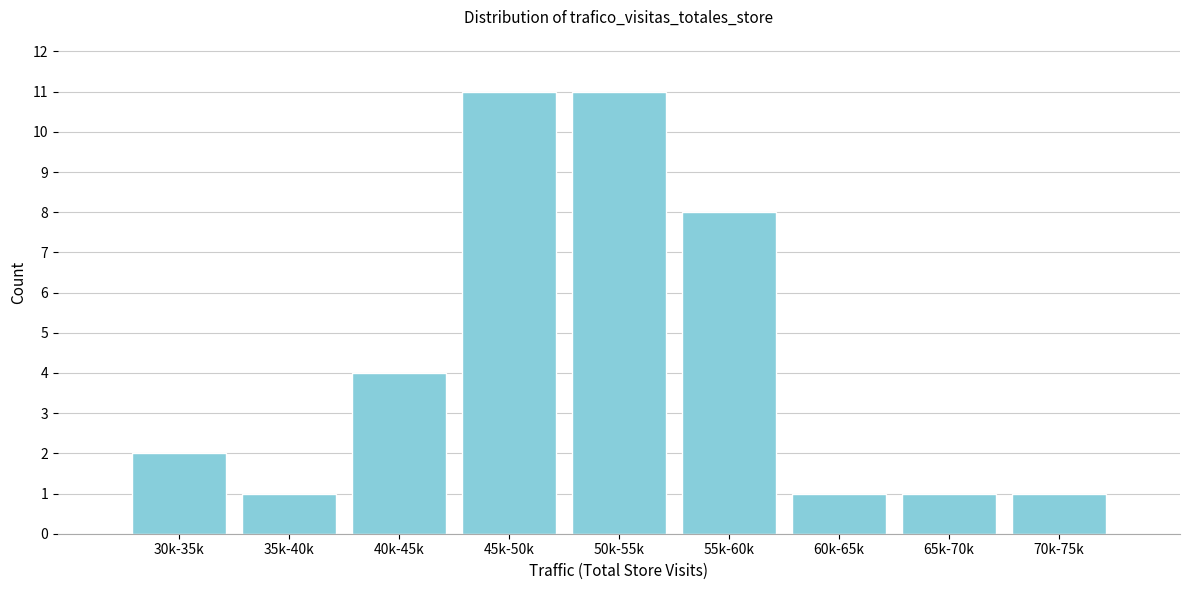

Reading left to right, extract all data points from this chart.

30k-35k=2	35k-40k=1	40k-45k=4	45k-50k=11	50k-55k=11	55k-60k=8	60k-65k=1	65k-70k=1	70k-75k=1